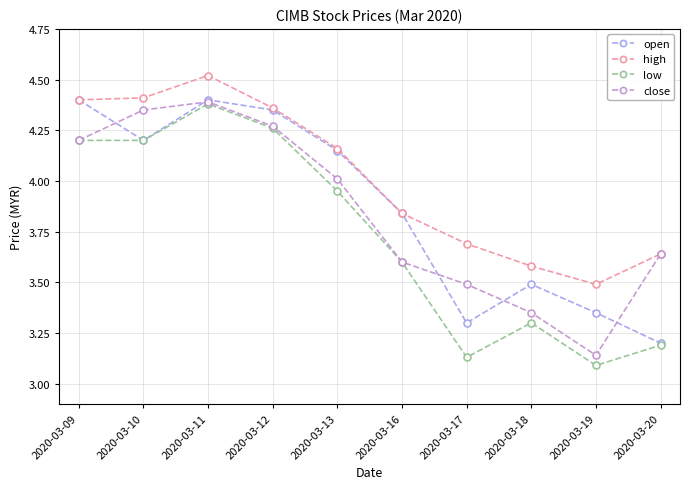

What is the total value across all series at 2020-03-12?

17.2